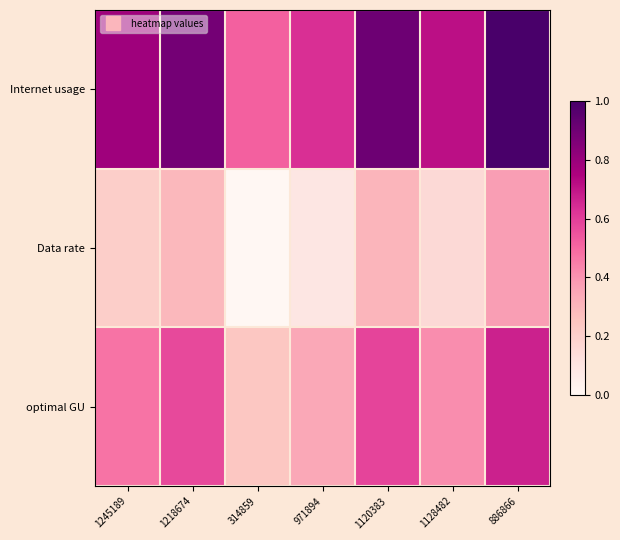

What is the difference between the highest and lowest values at 1120383?

0.6